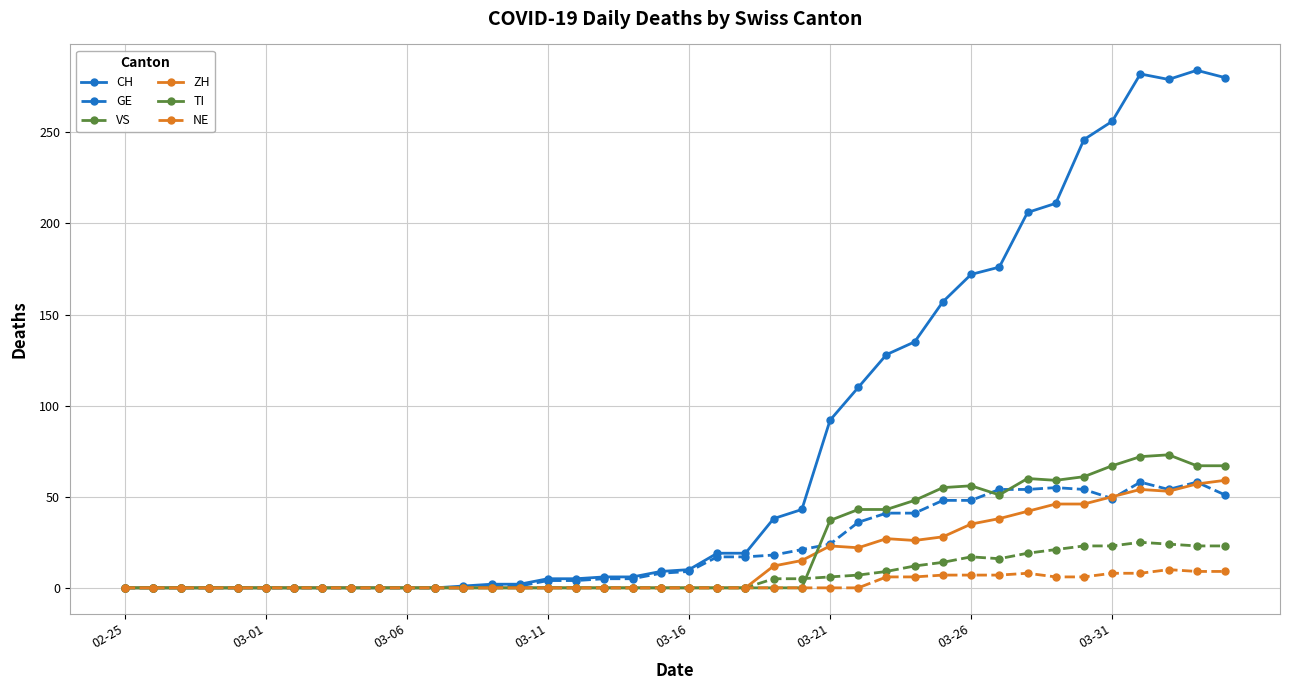

What is the sum of all ZH values?

633